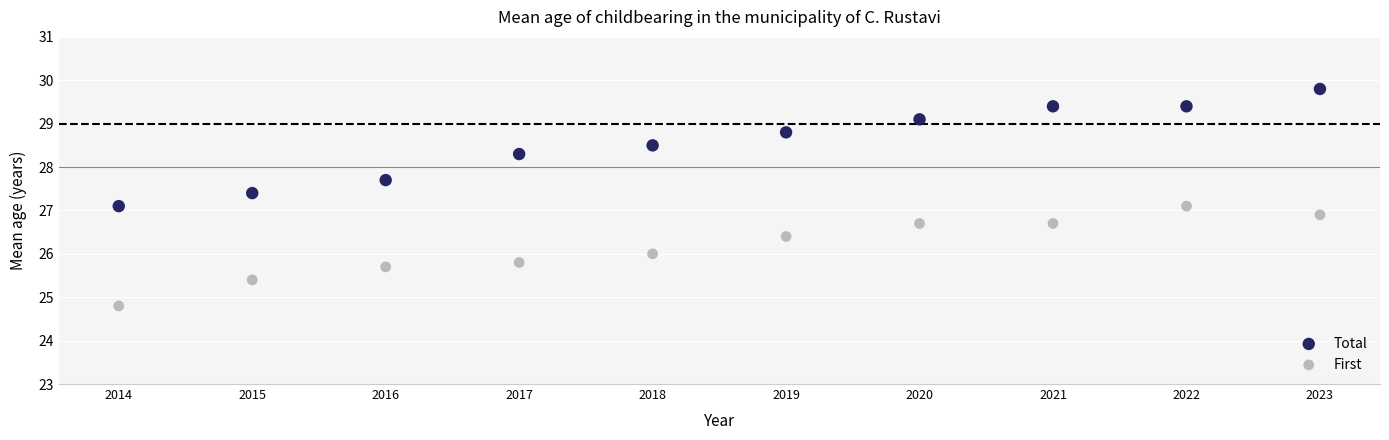

Which series contains the lowest Y value?

First